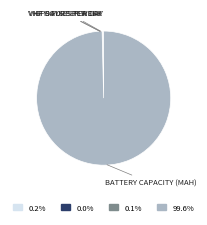

Is there any slice that represents more than half of the pie?

Yes